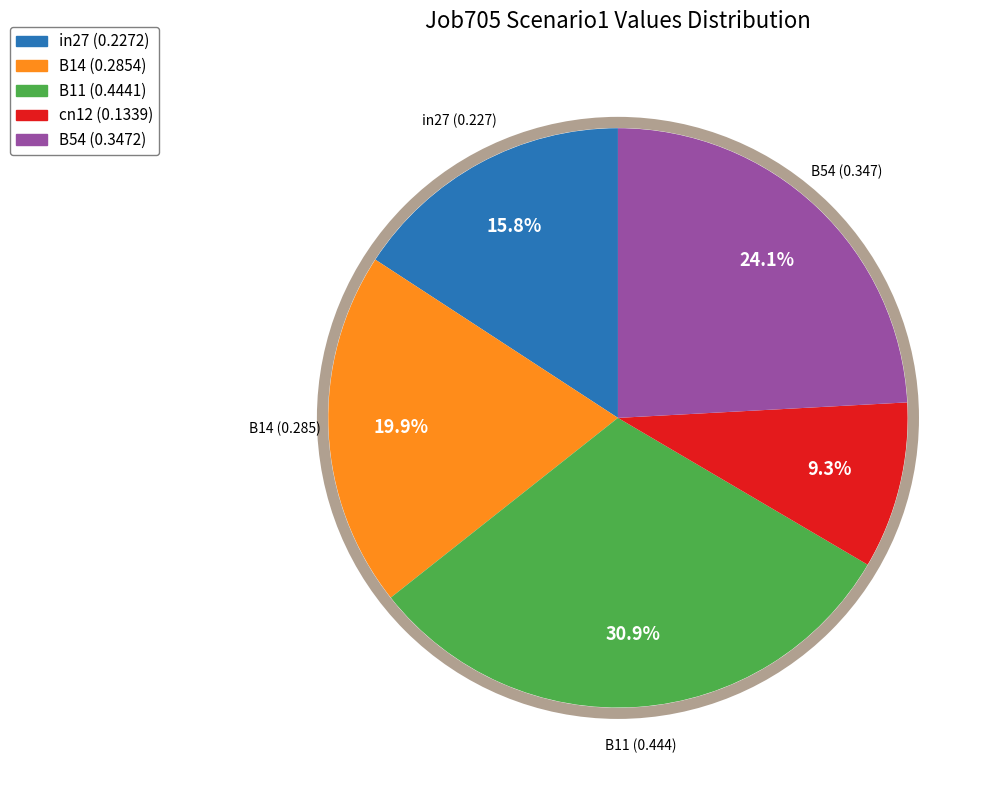

To the nearest percent, what is the average slice percentage?

20%